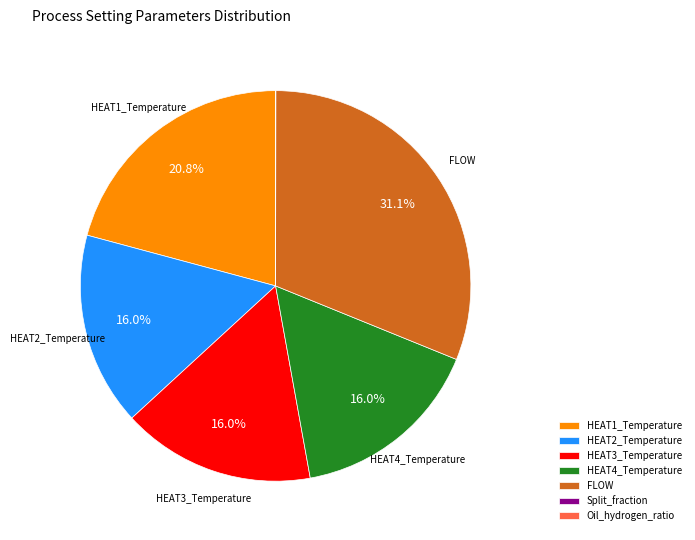

The HEAT4_Temperature slice represents 11% of the pie. True or false?

False